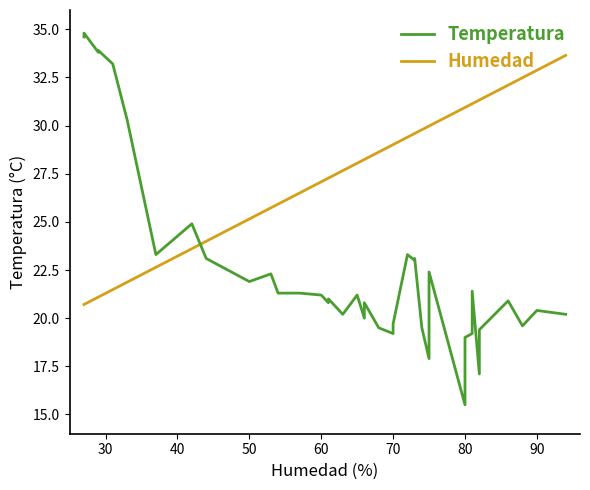

How many interior local valleys does the Temperatura series have?

12